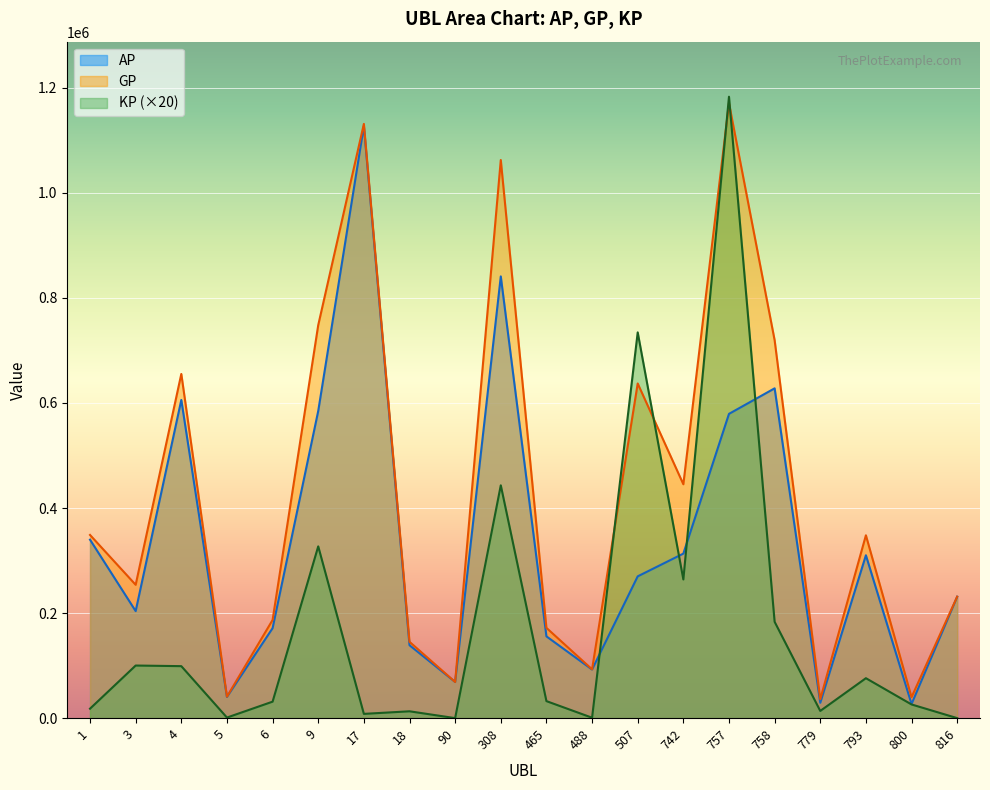

True or false: AP and GP intersect in this chart.

False